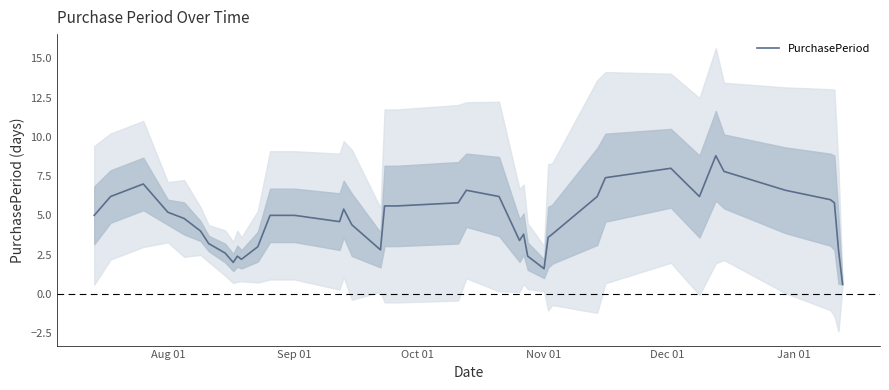

Is this an area chart (filled region under the line)?

No